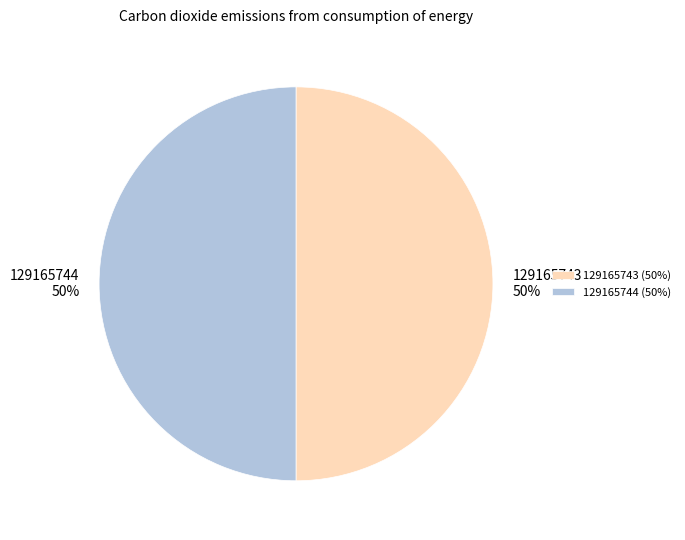

Do 129165743 and 129165744 together represent more than half of the pie?

Yes